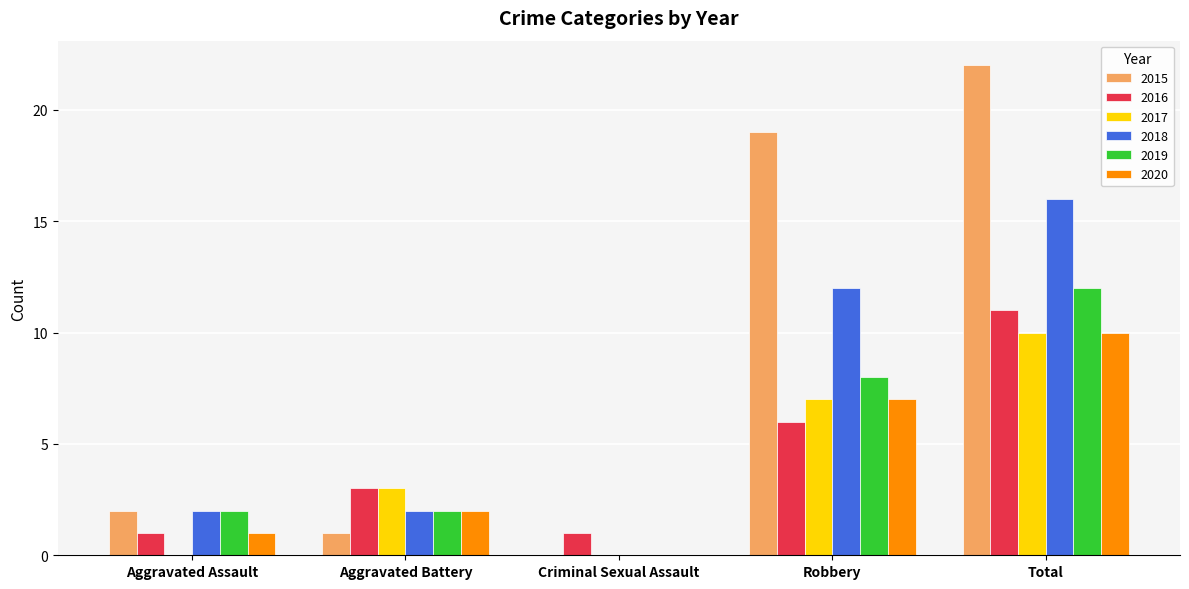

How many values in 2020 are above zero?

4